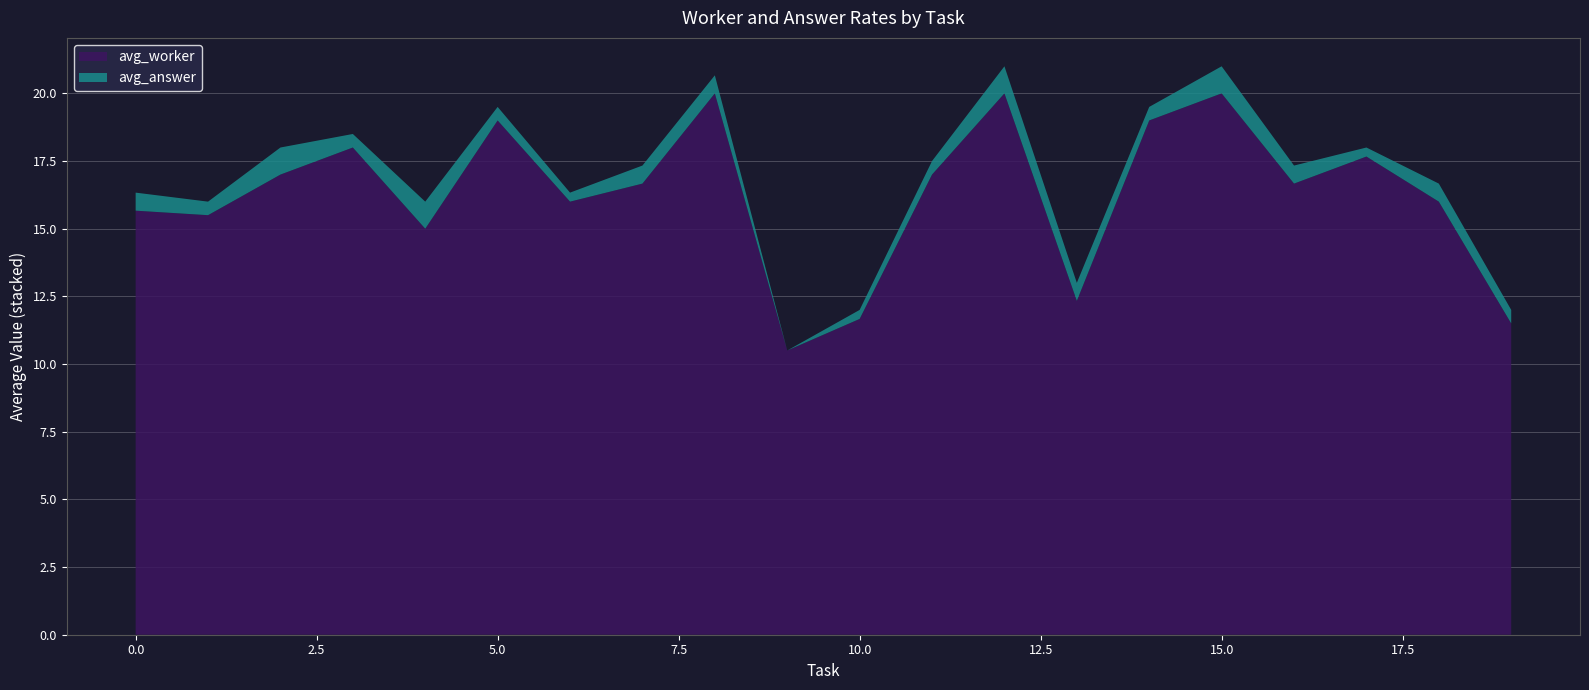

What is the minimum value for avg_worker?

10.5